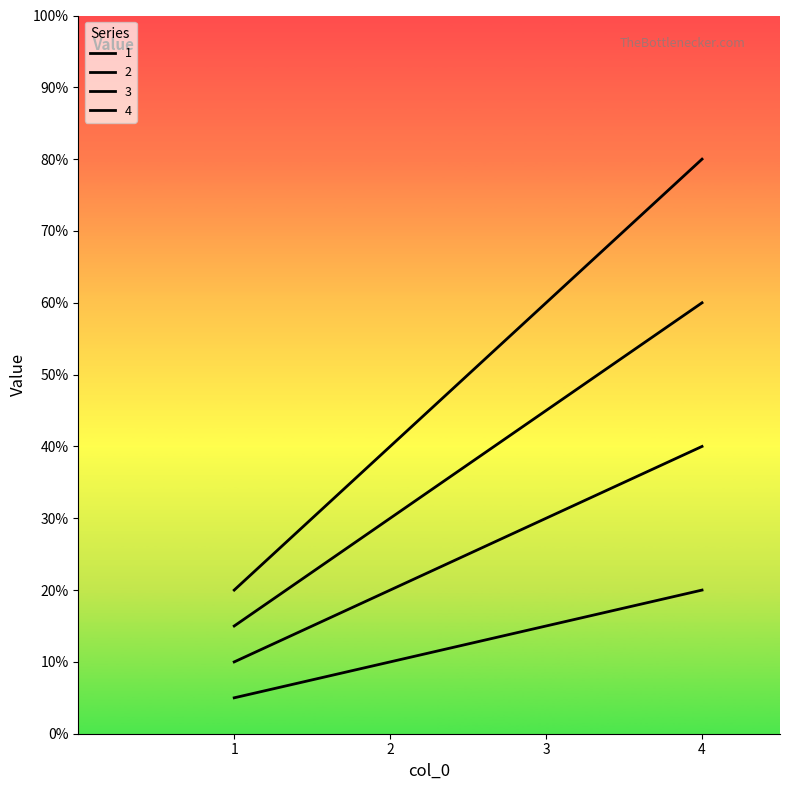

Is this an area chart (filled region under the line)?

No